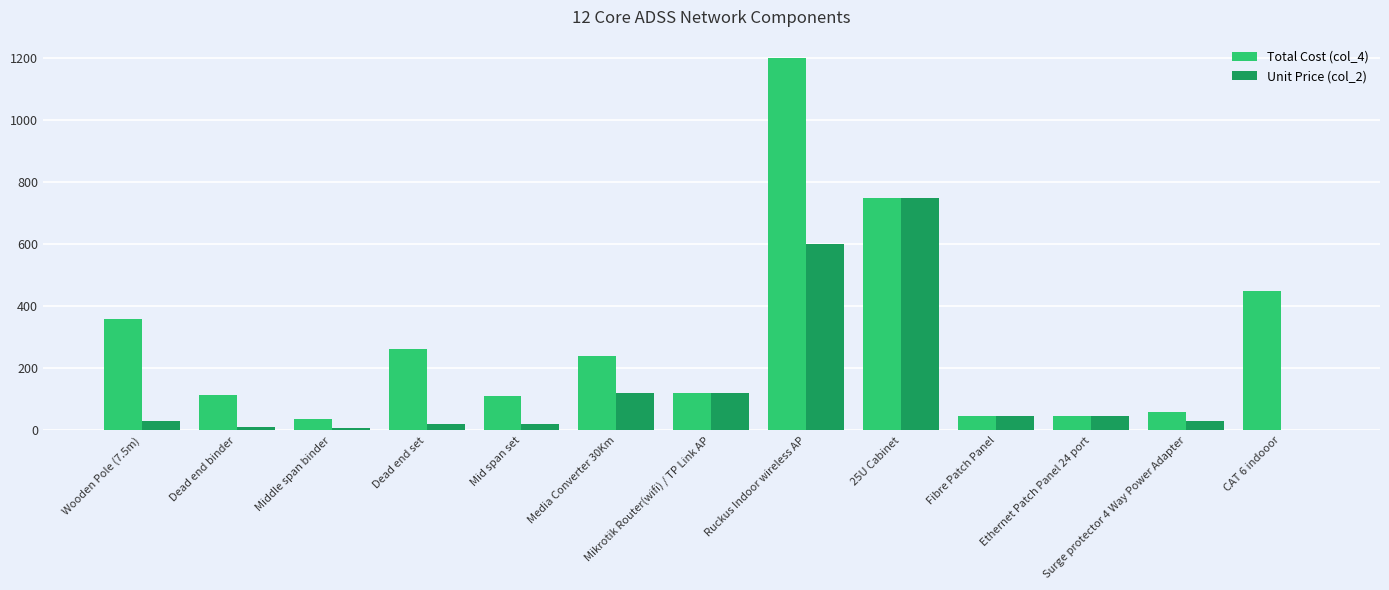

Which label corresponds to the largest value in the chart?

Ruckus Indoor wireless AP